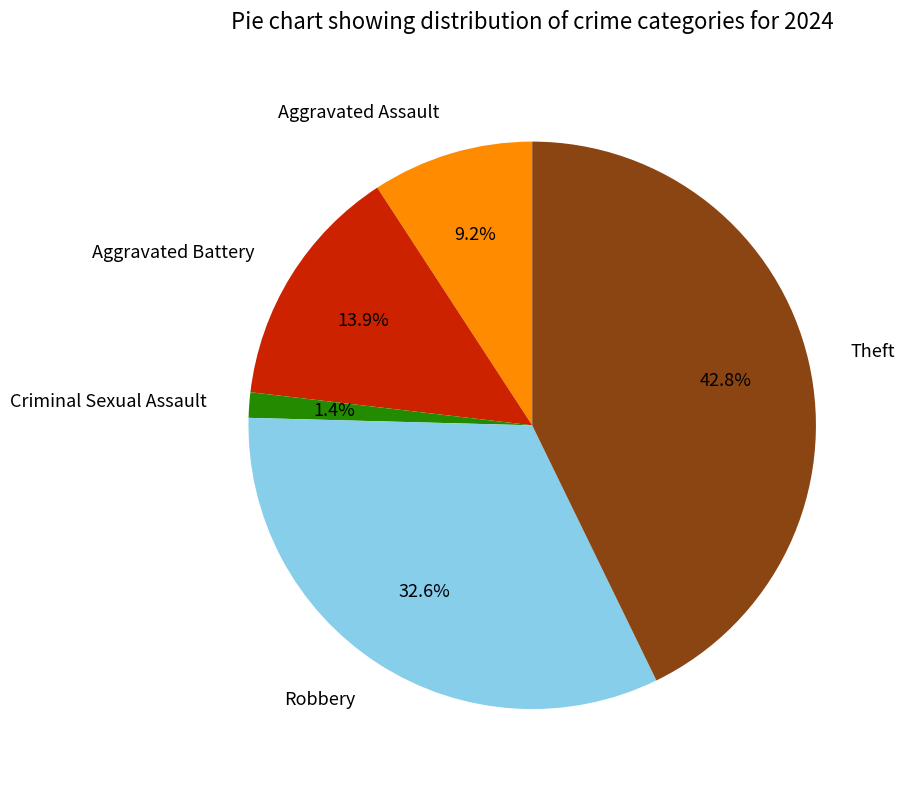

Do Aggravated Battery and Robbery together represent more than half of the pie?

No